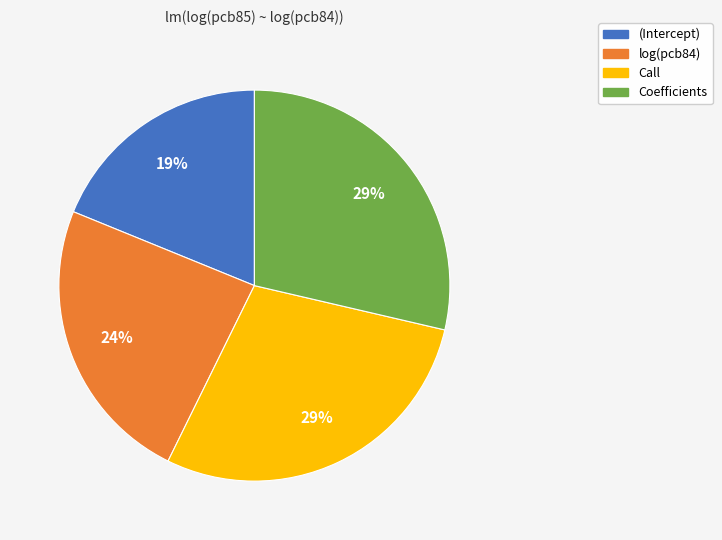

Which slice is the smallest?

(Intercept)